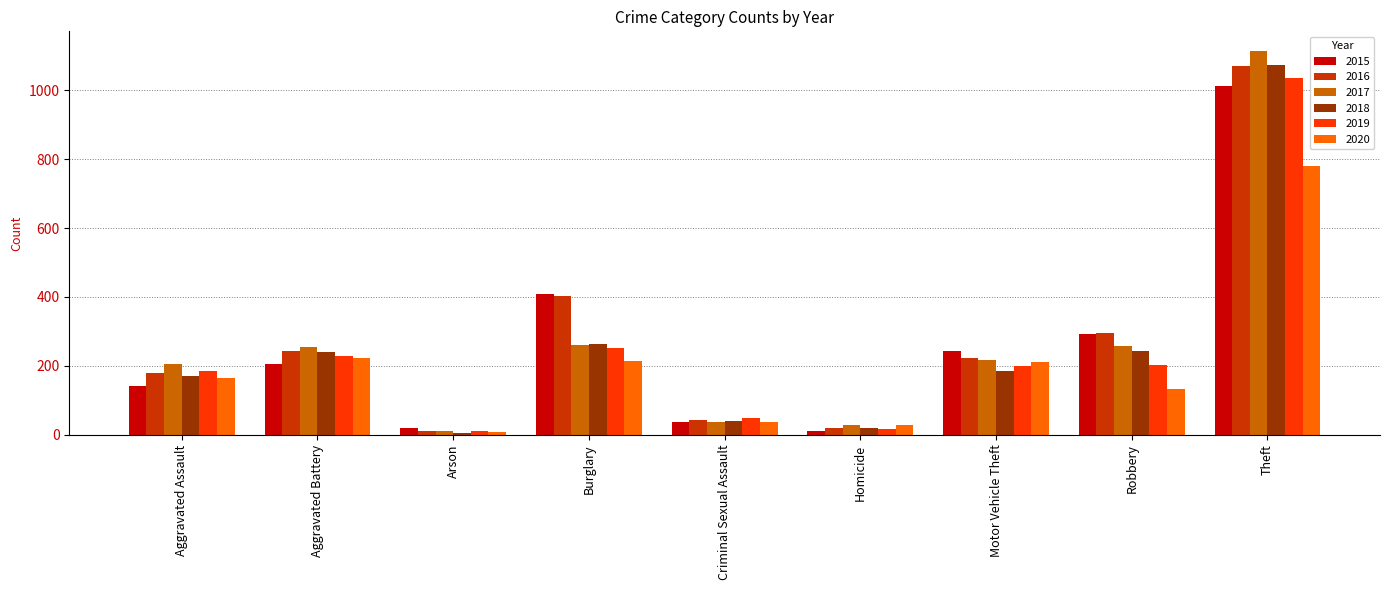

True or false: 2015 has a value of 243 at Motor Vehicle Theft.

True